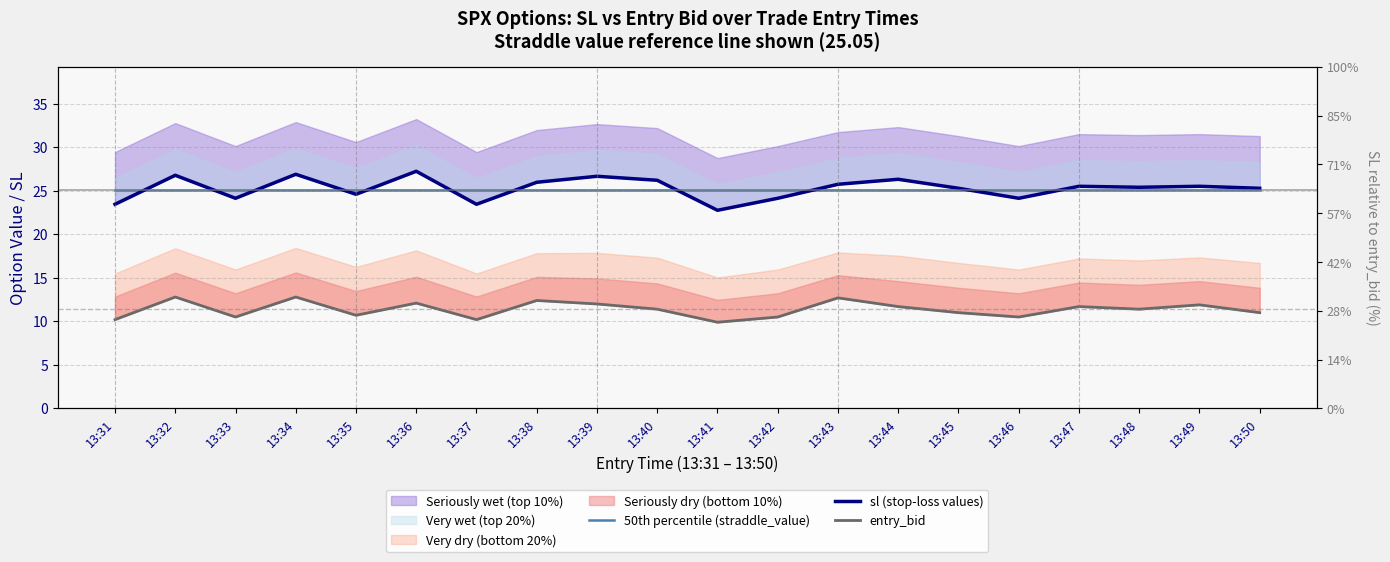

How many categories are shown in the chart?

20